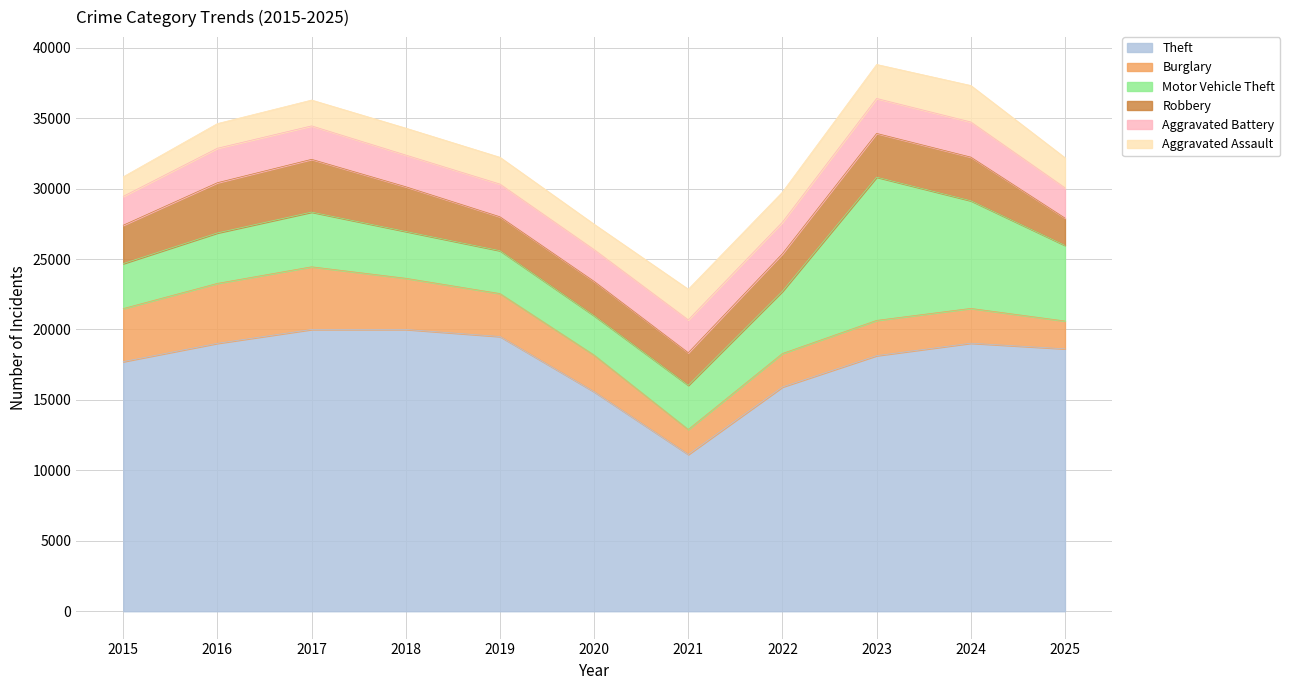

How many lines are shown in the chart?

6